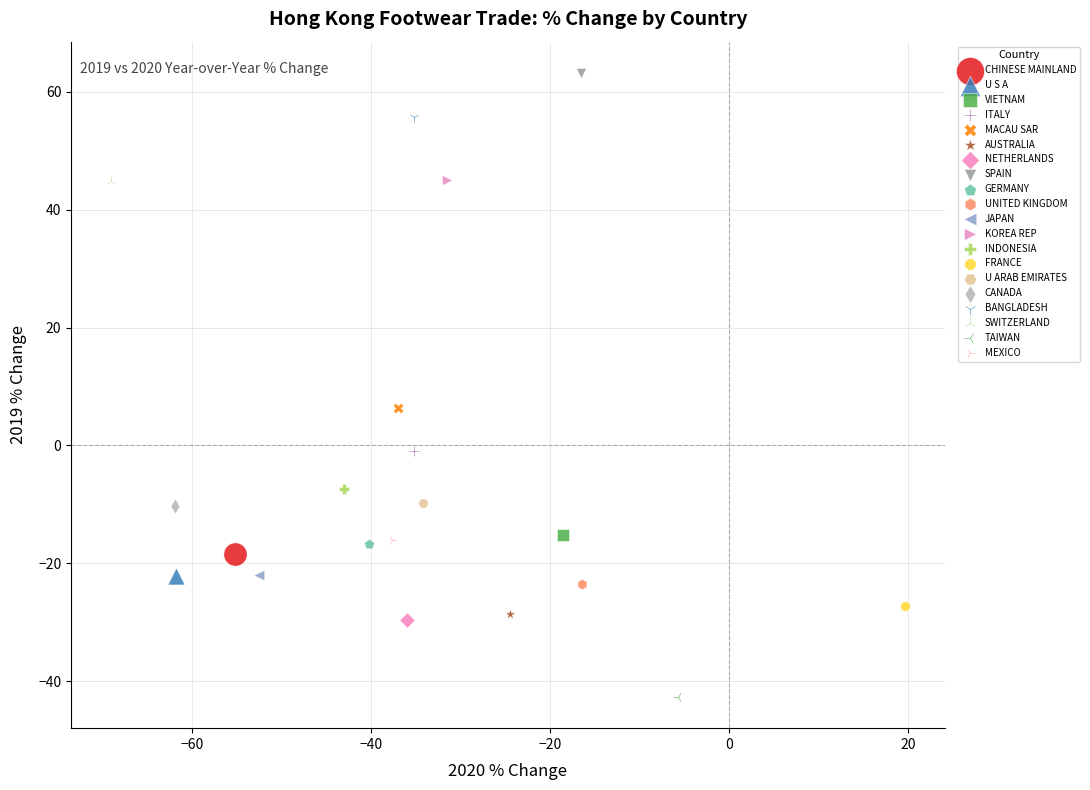

Which series reaches the maximum Y coordinate?

SPAIN